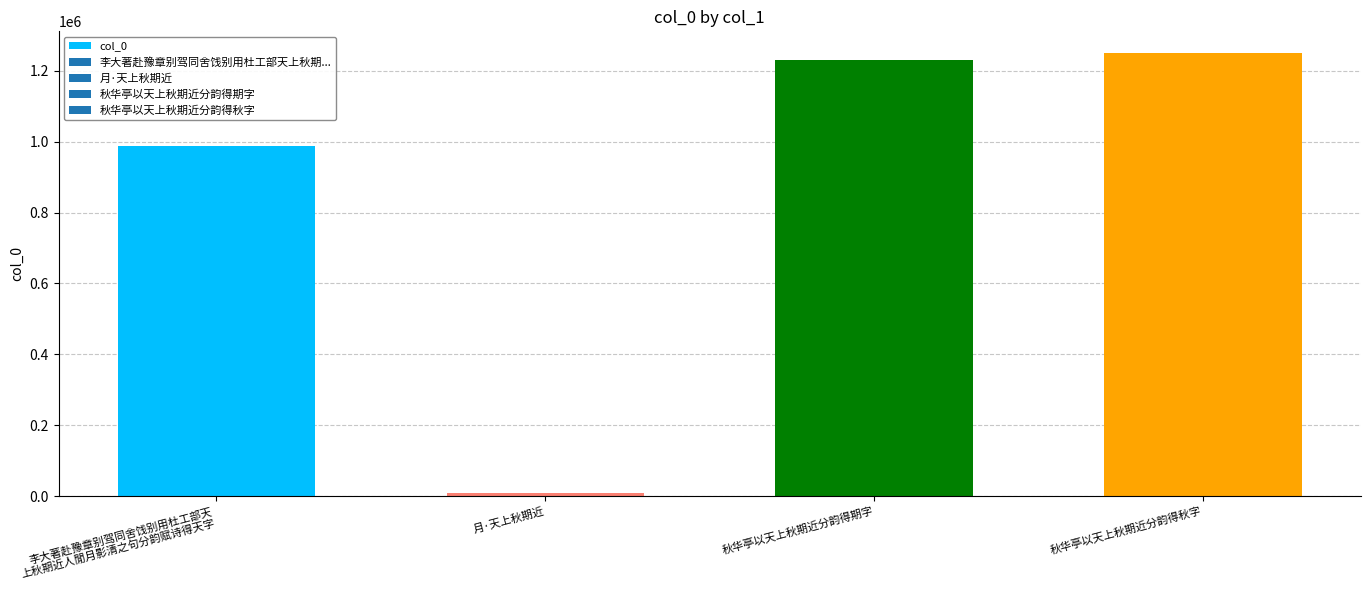

Reading right to left, what are all the values shown in this chart?

秋华亭以天上秋期近分韵得秋字=1249200	秋华亭以天上秋期近分韵得期字=1231864	月·天上秋期近=7619	李大著赴豫章别驾同舍饯别用杜工部天
上秋期近人閒月影清之句分韵赋诗得天字=987962